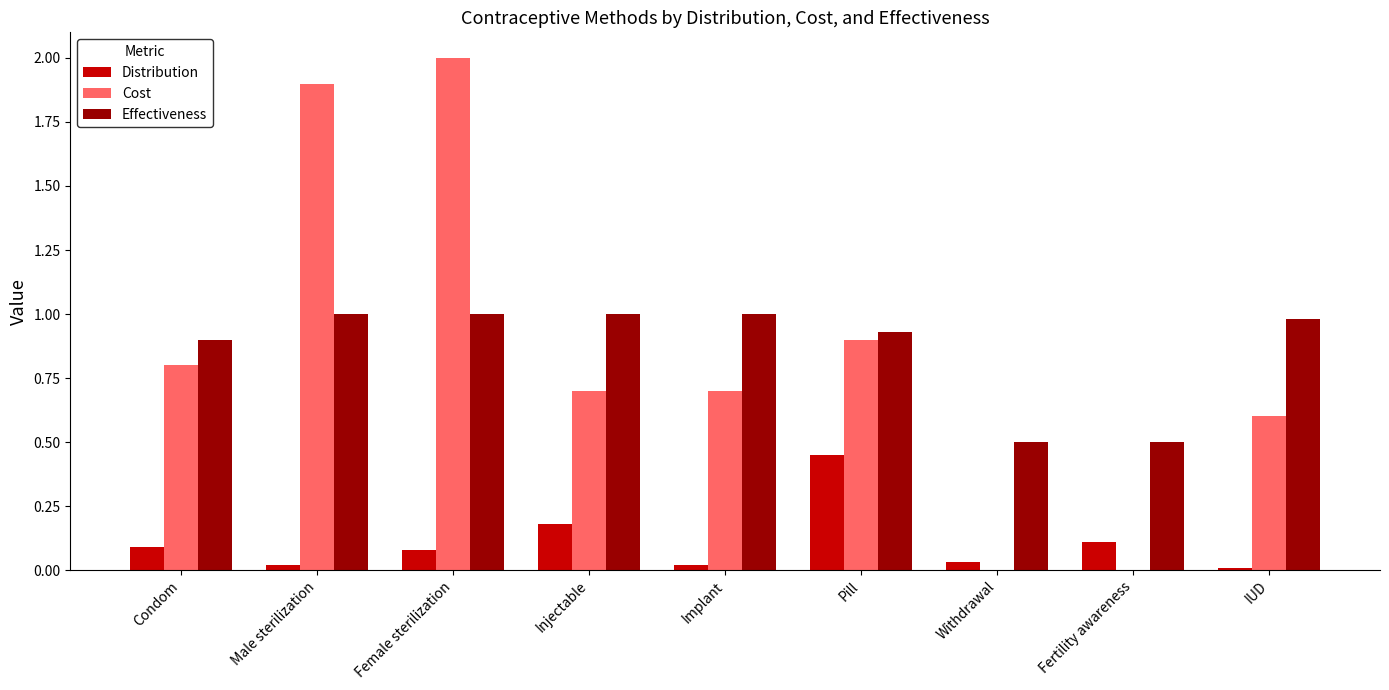

What is the greatest value displayed?

2.0